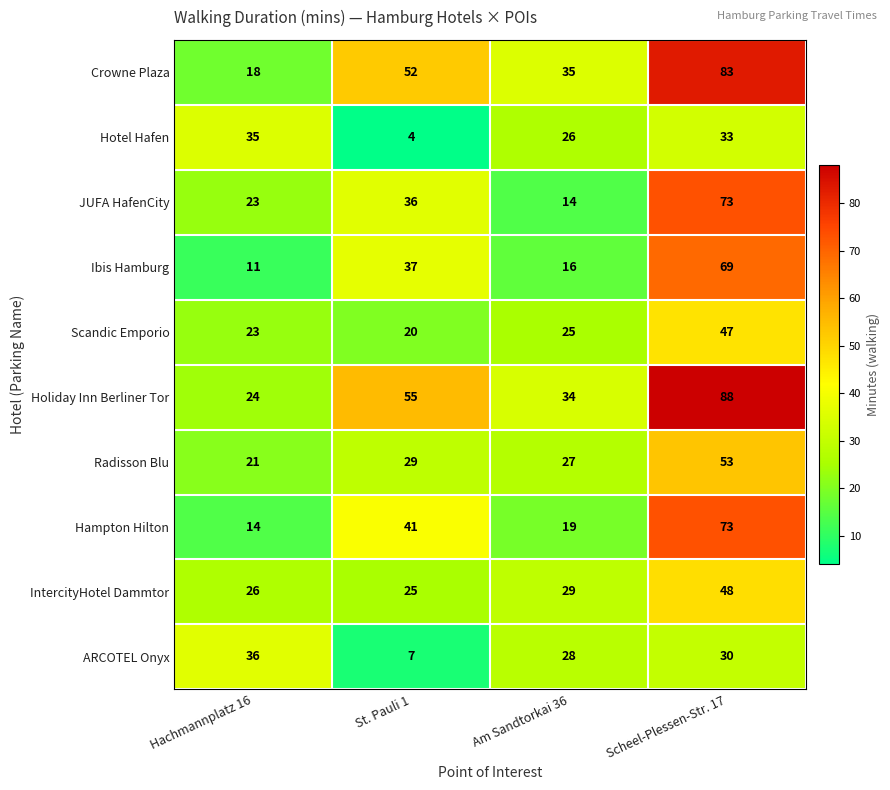

What is the highest value of the Hampton Hilton series?

73